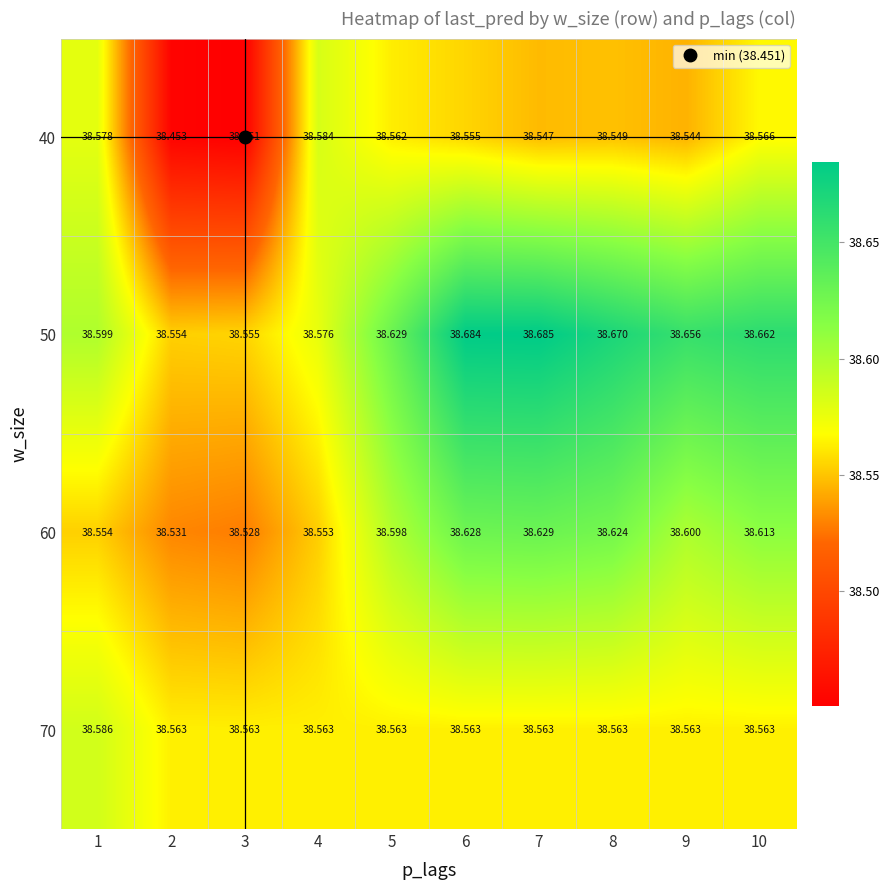

Is the value of 60 at 7 greater than the value of 70 at 3?

Yes